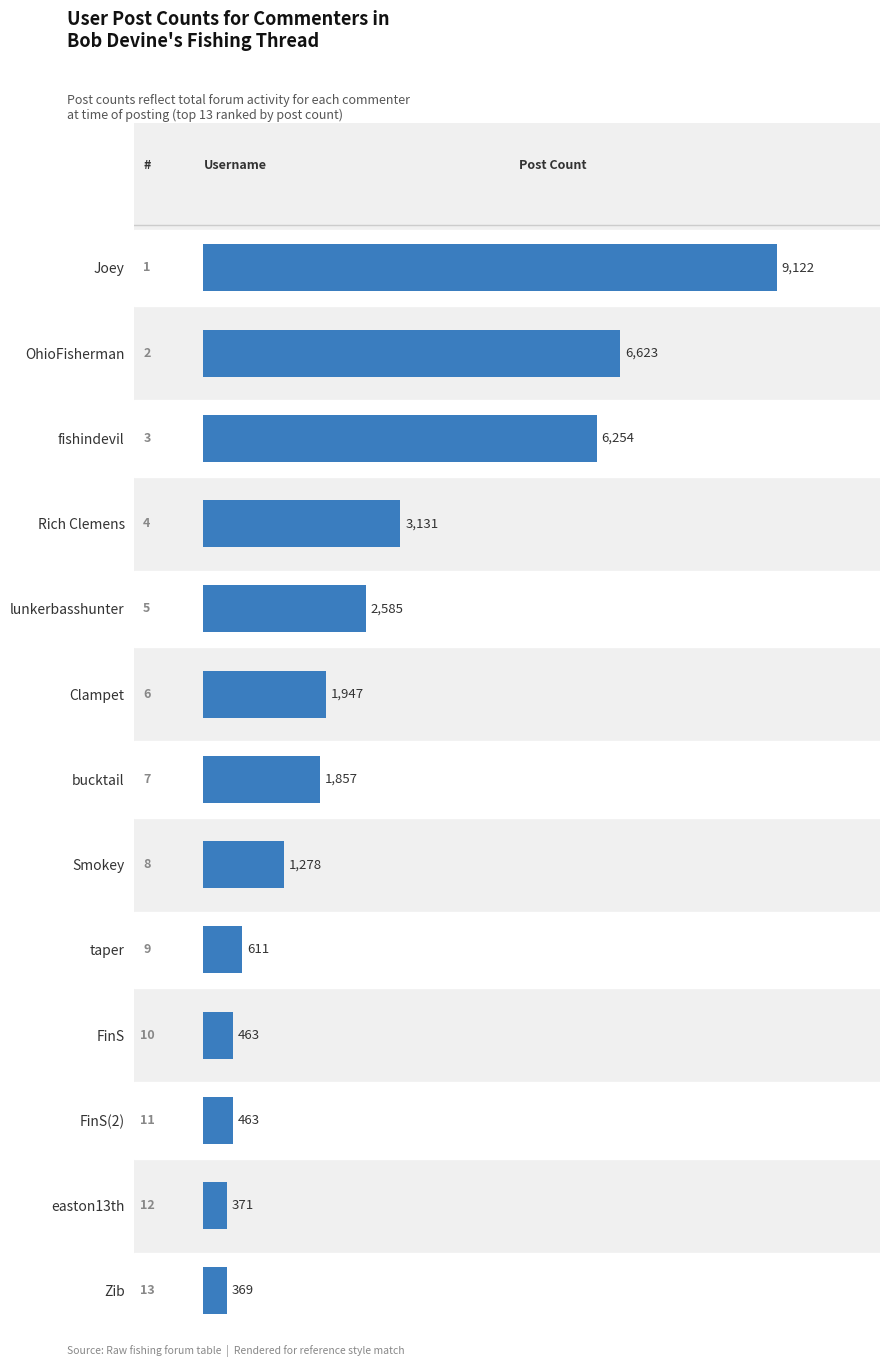

At which category does the chart reach its peak across all series?

Joey